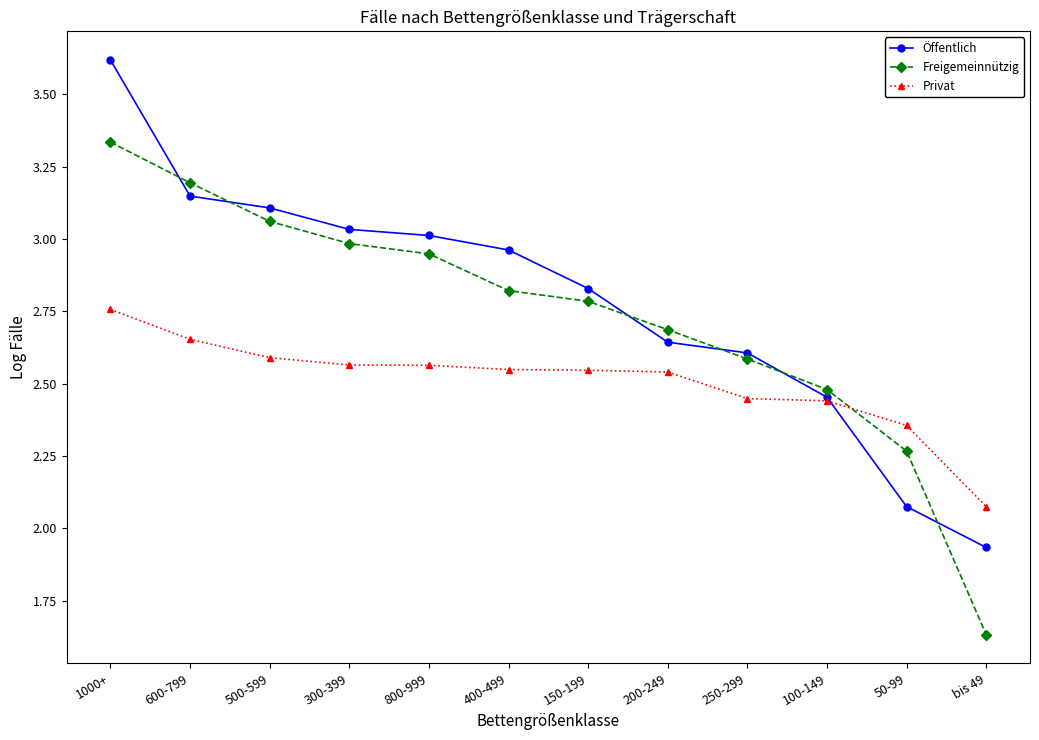

True or false: Freigemeinnützig and Öffentlich cross at least once.

True